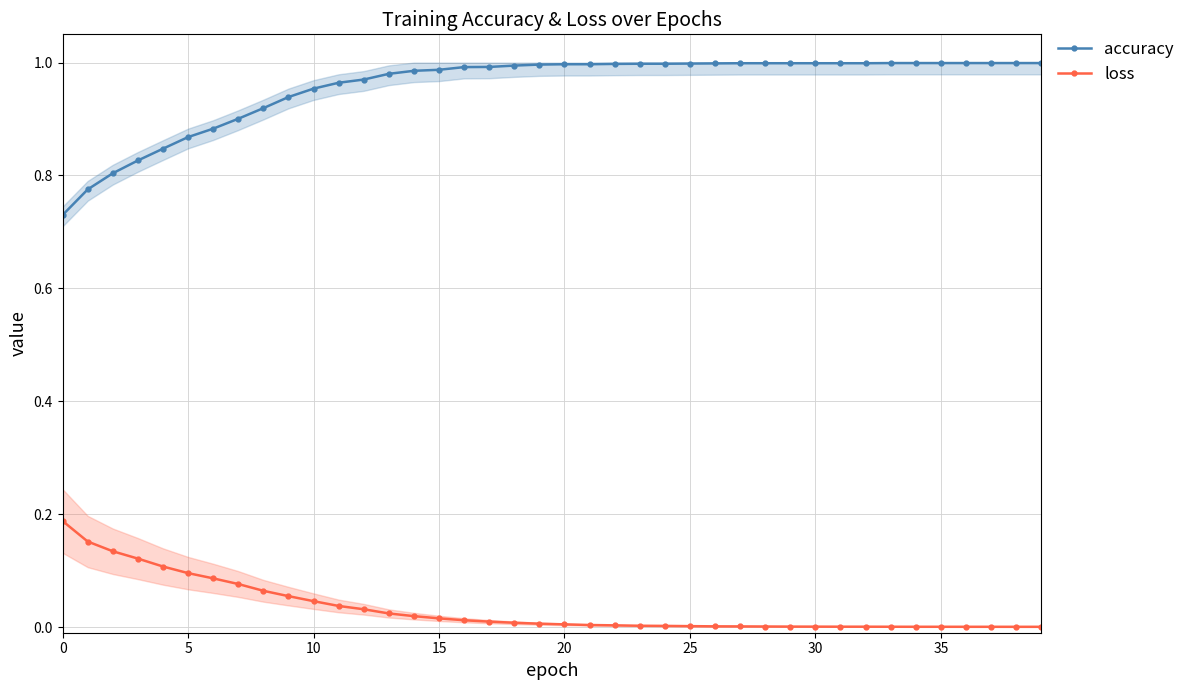

Between 14 and 33, which is larger?

33